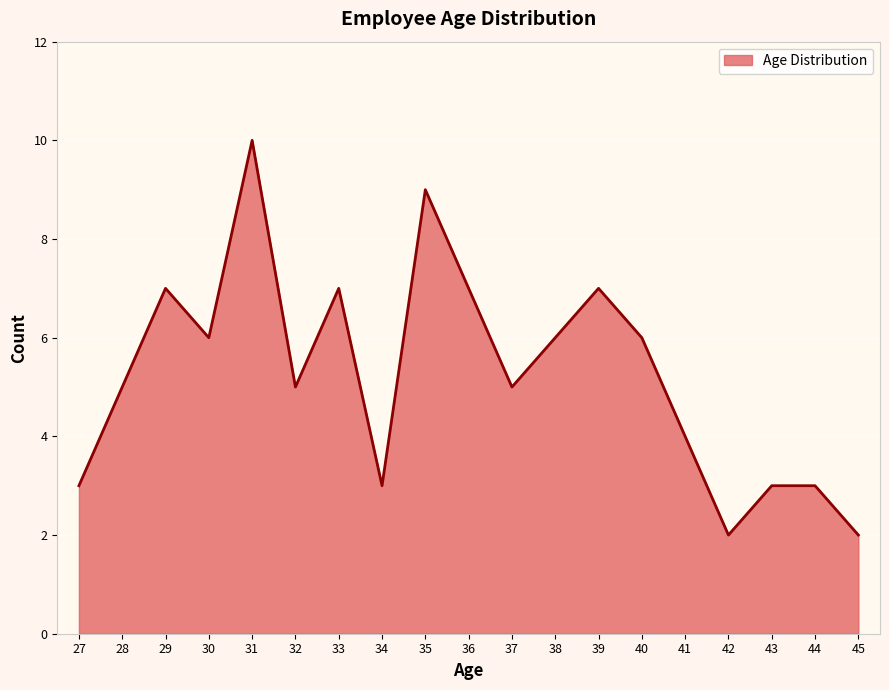

What is the difference between the values at 42 and 40?

4